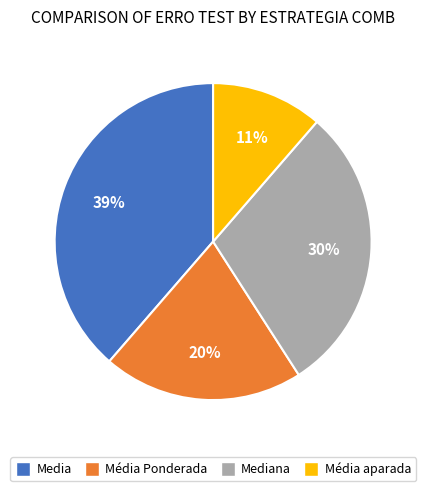

To the nearest percent, what is the combined percentage of Média aparada and Media?

50%